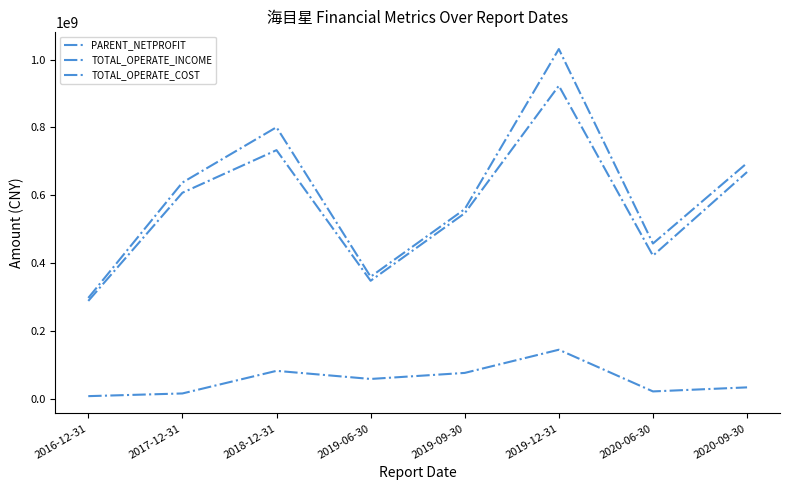

Reading right to left, transcribe all the data shown in this chart.

PARENT_NETPROFIT: 34682091.9	22769052.7	145546332.4	77255597.7	59446390.9	83343506.0	16756262.2	8854716.8
TOTAL_OPERATE_INCOME: 695270077.4	458242888.3	1030923945.6	559479563.9	360519596.7	800701948.3	637715271.9	298011411.0
TOTAL_OPERATE_COST: 668740714.2	422548854.5	922845582.8	547461168.6	348537806.9	733203192.6	607720965.3	289215834.9